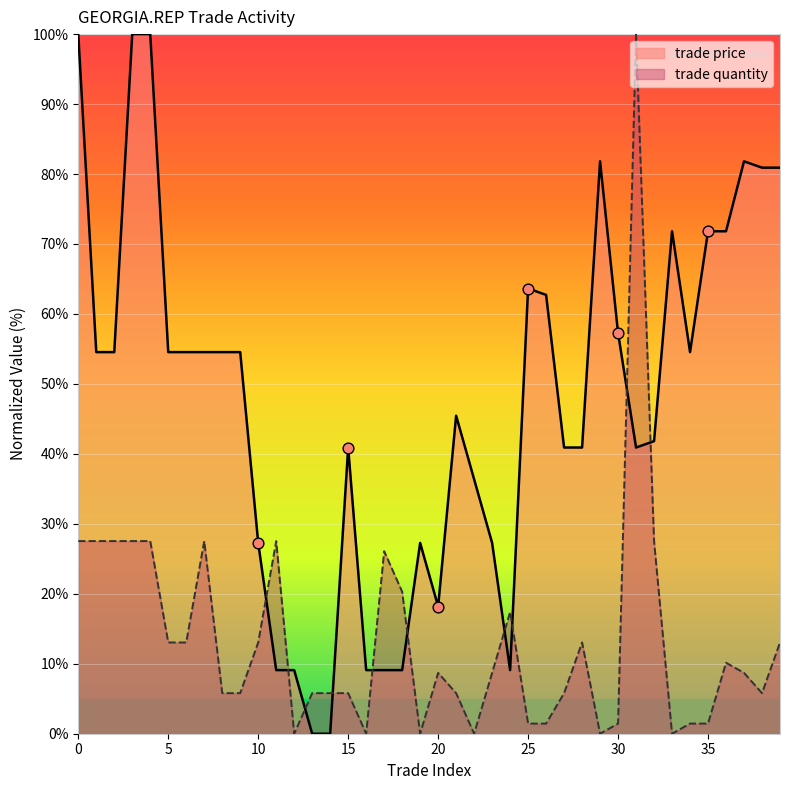

At how many categories does at least one series exceed 16?

36